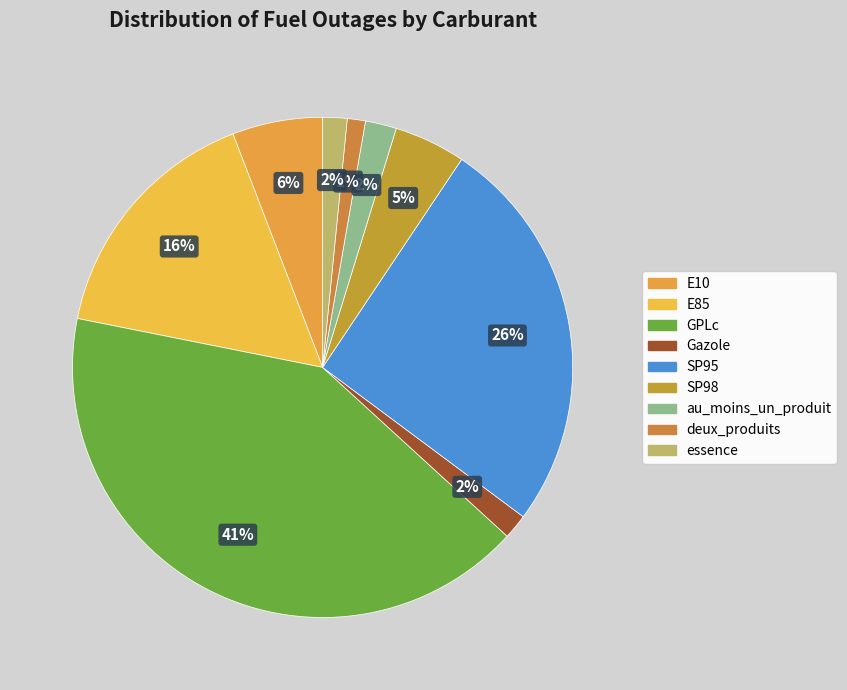

Rank the categories by value from highest to lowest.

GPLc, SP95, E85, E10, SP98, au_moins_un_produit, Gazole, essence, deux_produits